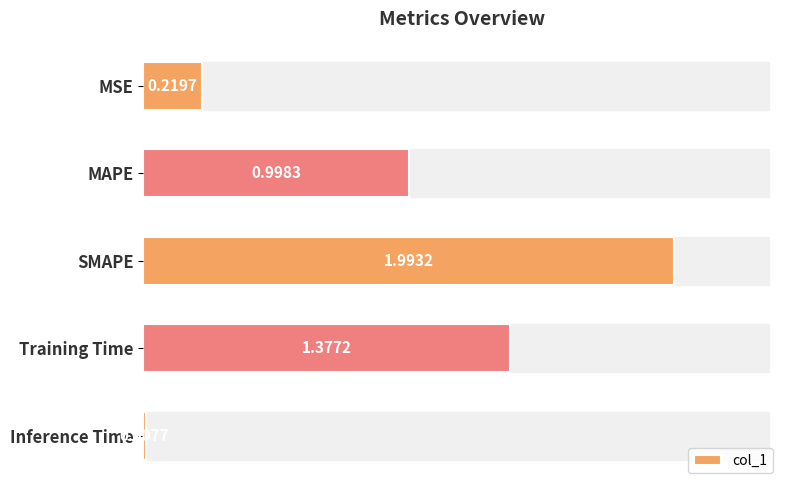

What is the change in value from MAPE to Inference Time?

-1.0